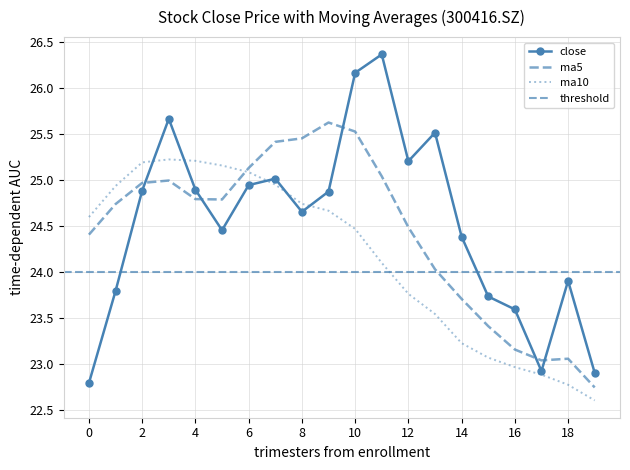

What is the maximum value shown in the chart?

26.4